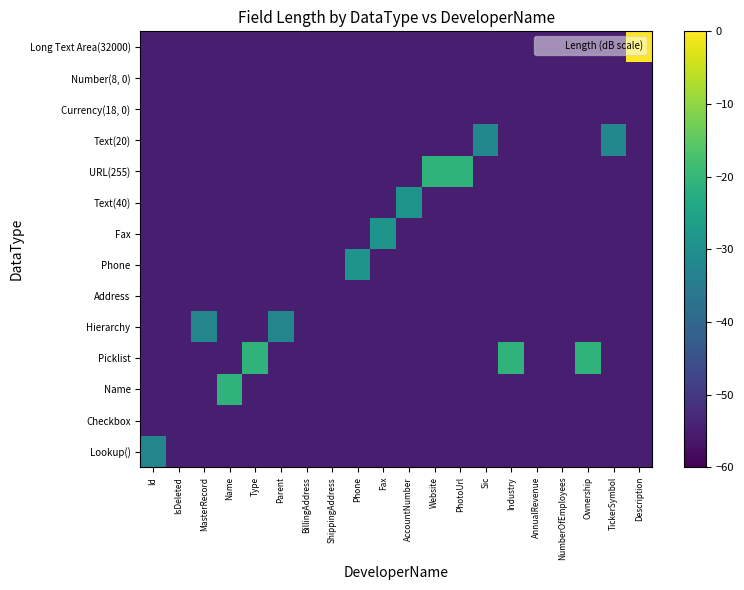

Reading left to right, transcribe all the data shown in this chart.

Lookup(): Id=-32.5	IsDeleted=-55.1	MasterRecord=-55.1	Name=-55.1	Type=-55.1	Parent=-55.1	BillingAddress=-55.1	ShippingAddress=-55.1	Phone=-55.1	Fax=-55.1	AccountNumber=-55.1	Website=-55.1	PhotoUrl=-55.1	Sic=-55.1	Industry=-55.1	AnnualRevenue=-55.1	NumberOfEmployees=-55.1	Ownership=-55.1	TickerSymbol=-55.1	Description=-55.1
Checkbox: Id=-55.1	IsDeleted=-55.1	MasterRecord=-55.1	Name=-55.1	Type=-55.1	Parent=-55.1	BillingAddress=-55.1	ShippingAddress=-55.1	Phone=-55.1	Fax=-55.1	AccountNumber=-55.1	Website=-55.1	PhotoUrl=-55.1	Sic=-55.1	Industry=-55.1	AnnualRevenue=-55.1	NumberOfEmployees=-55.1	Ownership=-55.1	TickerSymbol=-55.1	Description=-55.1
Name: Id=-55.1	IsDeleted=-55.1	MasterRecord=-55.1	Name=-21.0	Type=-55.1	Parent=-55.1	BillingAddress=-55.1	ShippingAddress=-55.1	Phone=-55.1	Fax=-55.1	AccountNumber=-55.1	Website=-55.1	PhotoUrl=-55.1	Sic=-55.1	Industry=-55.1	AnnualRevenue=-55.1	NumberOfEmployees=-55.1	Ownership=-55.1	TickerSymbol=-55.1	Description=-55.1
Picklist: Id=-55.1	IsDeleted=-55.1	MasterRecord=-55.1	Name=-55.1	Type=-21.0	Parent=-55.1	BillingAddress=-55.1	ShippingAddress=-55.1	Phone=-55.1	Fax=-55.1	AccountNumber=-55.1	Website=-55.1	PhotoUrl=-55.1	Sic=-55.1	Industry=-21.0	AnnualRevenue=-55.1	NumberOfEmployees=-55.1	Ownership=-21.0	TickerSymbol=-55.1	Description=-55.1
Hierarchy: Id=-55.1	IsDeleted=-55.1	MasterRecord=-32.5	Name=-55.1	Type=-55.1	Parent=-32.5	BillingAddress=-55.1	ShippingAddress=-55.1	Phone=-55.1	Fax=-55.1	AccountNumber=-55.1	Website=-55.1	PhotoUrl=-55.1	Sic=-55.1	Industry=-55.1	AnnualRevenue=-55.1	NumberOfEmployees=-55.1	Ownership=-55.1	TickerSymbol=-55.1	Description=-55.1
Address: Id=-55.1	IsDeleted=-55.1	MasterRecord=-55.1	Name=-55.1	Type=-55.1	Parent=-55.1	BillingAddress=-55.1	ShippingAddress=-55.1	Phone=-55.1	Fax=-55.1	AccountNumber=-55.1	Website=-55.1	PhotoUrl=-55.1	Sic=-55.1	Industry=-55.1	AnnualRevenue=-55.1	NumberOfEmployees=-55.1	Ownership=-55.1	TickerSymbol=-55.1	Description=-55.1
Phone: Id=-55.1	IsDeleted=-55.1	MasterRecord=-55.1	Name=-55.1	Type=-55.1	Parent=-55.1	BillingAddress=-55.1	ShippingAddress=-55.1	Phone=-29.0	Fax=-55.1	AccountNumber=-55.1	Website=-55.1	PhotoUrl=-55.1	Sic=-55.1	Industry=-55.1	AnnualRevenue=-55.1	NumberOfEmployees=-55.1	Ownership=-55.1	TickerSymbol=-55.1	Description=-55.1
Fax: Id=-55.1	IsDeleted=-55.1	MasterRecord=-55.1	Name=-55.1	Type=-55.1	Parent=-55.1	BillingAddress=-55.1	ShippingAddress=-55.1	Phone=-55.1	Fax=-29.0	AccountNumber=-55.1	Website=-55.1	PhotoUrl=-55.1	Sic=-55.1	Industry=-55.1	AnnualRevenue=-55.1	NumberOfEmployees=-55.1	Ownership=-55.1	TickerSymbol=-55.1	Description=-55.1
Text(40): Id=-55.1	IsDeleted=-55.1	MasterRecord=-55.1	Name=-55.1	Type=-55.1	Parent=-55.1	BillingAddress=-55.1	ShippingAddress=-55.1	Phone=-55.1	Fax=-55.1	AccountNumber=-29.0	Website=-55.1	PhotoUrl=-55.1	Sic=-55.1	Industry=-55.1	AnnualRevenue=-55.1	NumberOfEmployees=-55.1	Ownership=-55.1	TickerSymbol=-55.1	Description=-55.1
URL(255): Id=-55.1	IsDeleted=-55.1	MasterRecord=-55.1	Name=-55.1	Type=-55.1	Parent=-55.1	BillingAddress=-55.1	ShippingAddress=-55.1	Phone=-55.1	Fax=-55.1	AccountNumber=-55.1	Website=-21.0	PhotoUrl=-21.0	Sic=-55.1	Industry=-55.1	AnnualRevenue=-55.1	NumberOfEmployees=-55.1	Ownership=-55.1	TickerSymbol=-55.1	Description=-55.1
Text(20): Id=-55.1	IsDeleted=-55.1	MasterRecord=-55.1	Name=-55.1	Type=-55.1	Parent=-55.1	BillingAddress=-55.1	ShippingAddress=-55.1	Phone=-55.1	Fax=-55.1	AccountNumber=-55.1	Website=-55.1	PhotoUrl=-55.1	Sic=-32.0	Industry=-55.1	AnnualRevenue=-55.1	NumberOfEmployees=-55.1	Ownership=-55.1	TickerSymbol=-32.0	Description=-55.1
Currency(18, 0): Id=-55.1	IsDeleted=-55.1	MasterRecord=-55.1	Name=-55.1	Type=-55.1	Parent=-55.1	BillingAddress=-55.1	ShippingAddress=-55.1	Phone=-55.1	Fax=-55.1	AccountNumber=-55.1	Website=-55.1	PhotoUrl=-55.1	Sic=-55.1	Industry=-55.1	AnnualRevenue=-55.1	NumberOfEmployees=-55.1	Ownership=-55.1	TickerSymbol=-55.1	Description=-55.1
Number(8, 0): Id=-55.1	IsDeleted=-55.1	MasterRecord=-55.1	Name=-55.1	Type=-55.1	Parent=-55.1	BillingAddress=-55.1	ShippingAddress=-55.1	Phone=-55.1	Fax=-55.1	AccountNumber=-55.1	Website=-55.1	PhotoUrl=-55.1	Sic=-55.1	Industry=-55.1	AnnualRevenue=-55.1	NumberOfEmployees=-55.1	Ownership=-55.1	TickerSymbol=-55.1	Description=-55.1
Long Text Area(32000): Id=-55.1	IsDeleted=-55.1	MasterRecord=-55.1	Name=-55.1	Type=-55.1	Parent=-55.1	BillingAddress=-55.1	ShippingAddress=-55.1	Phone=-55.1	Fax=-55.1	AccountNumber=-55.1	Website=-55.1	PhotoUrl=-55.1	Sic=-55.1	Industry=-55.1	AnnualRevenue=-55.1	NumberOfEmployees=-55.1	Ownership=-55.1	TickerSymbol=-55.1	Description=0.0